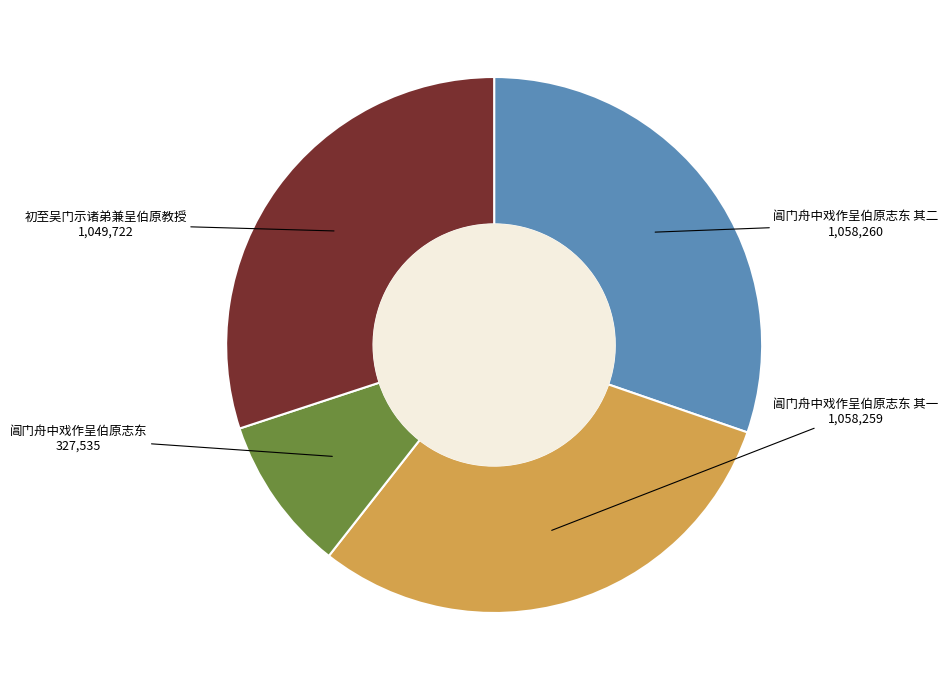

Which slice is the smallest?

阊门舟中戏作呈伯原志东